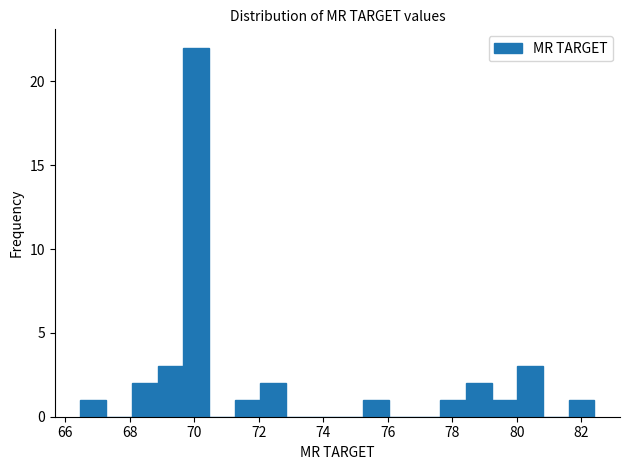

Around what value on the x-axis is the tallest bar? Give the approximate position of its centre, as read against the axis.

70.0